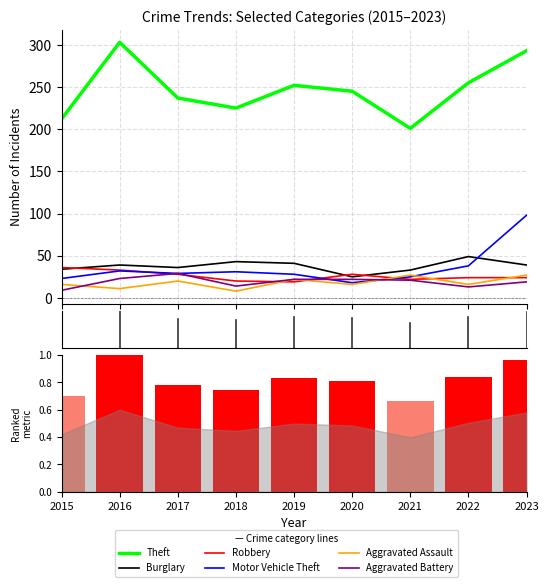

Does the chart contain stacked bars?

No